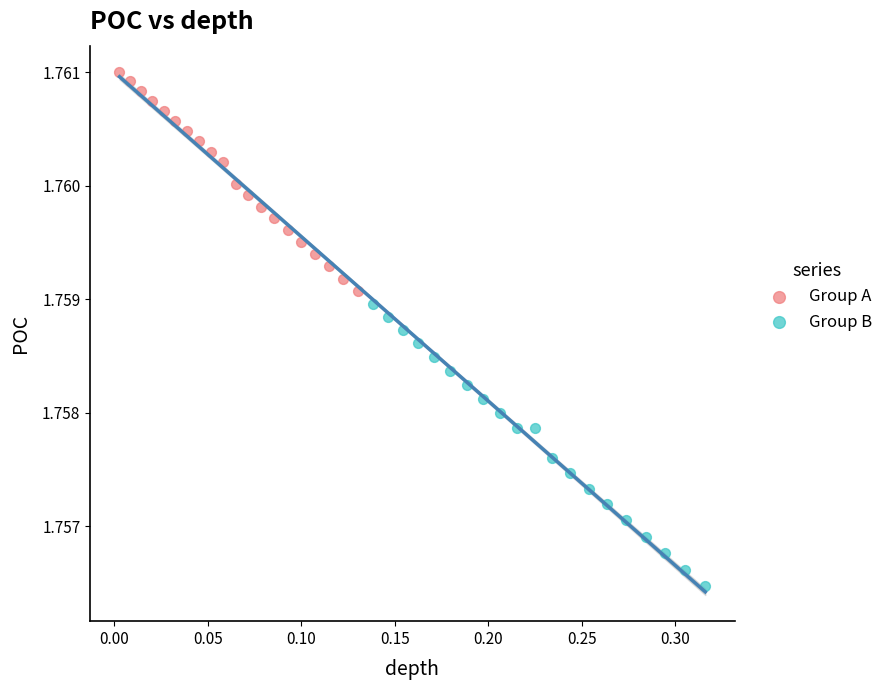

Which series has the widest spread of Y values?

Group B